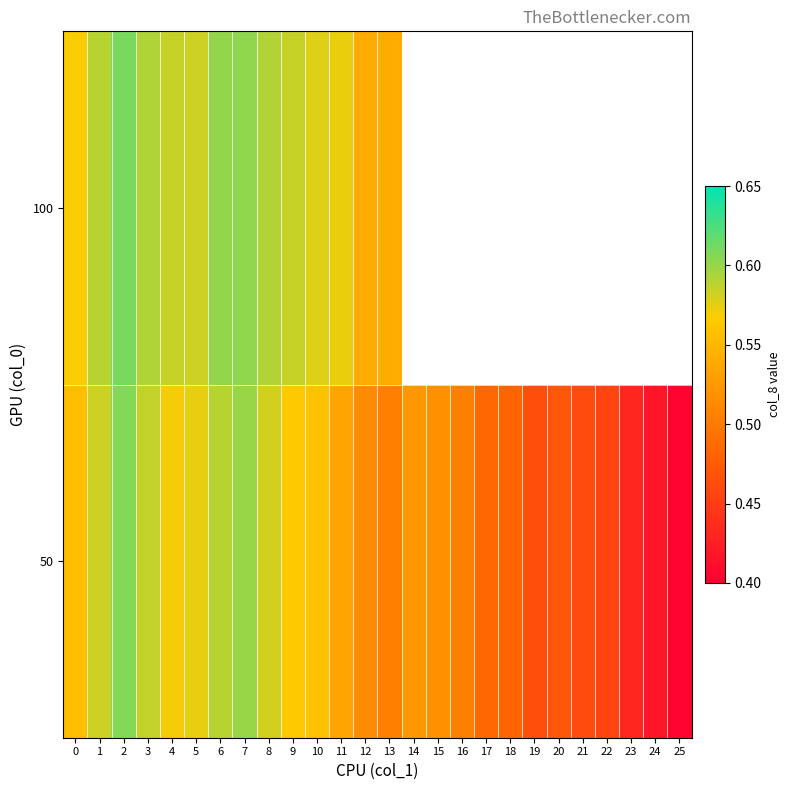

Which series has the largest total across all categories?

50